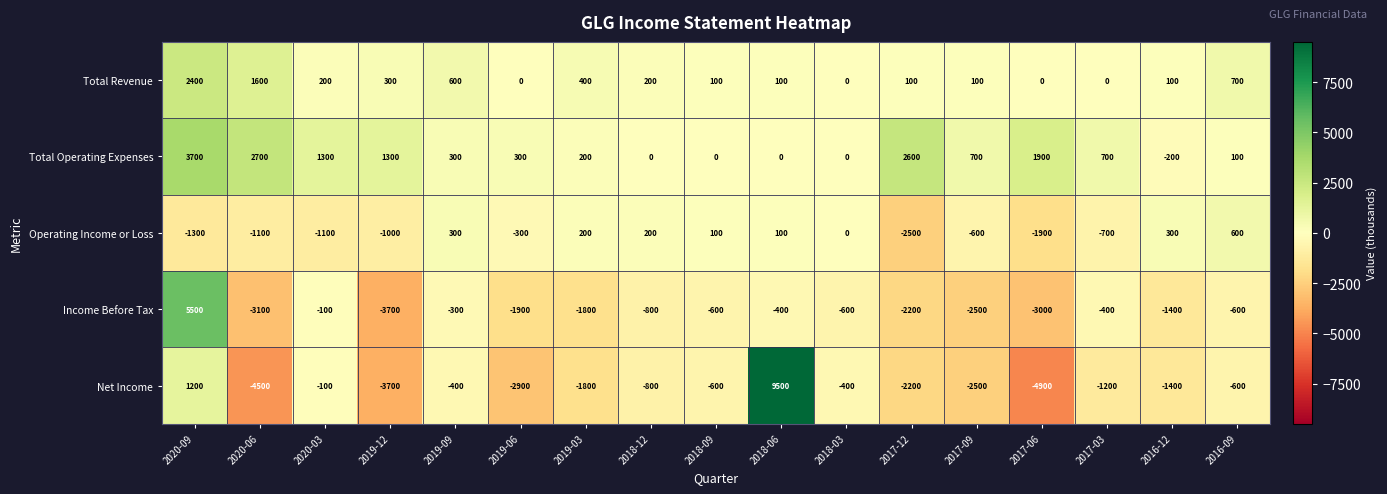

Between 2020-03 and 2016-09, which series saw the biggest shift?

Operating Income or Loss